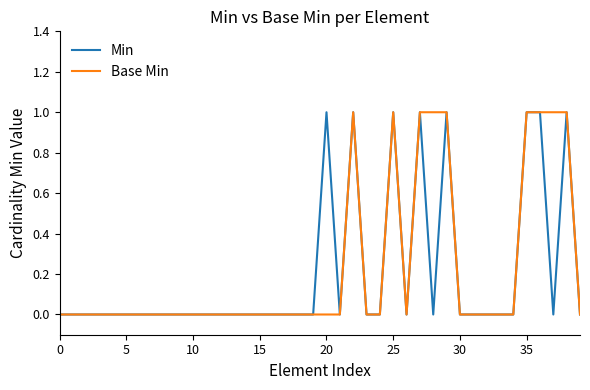

Is this an area chart (filled region under the line)?

No